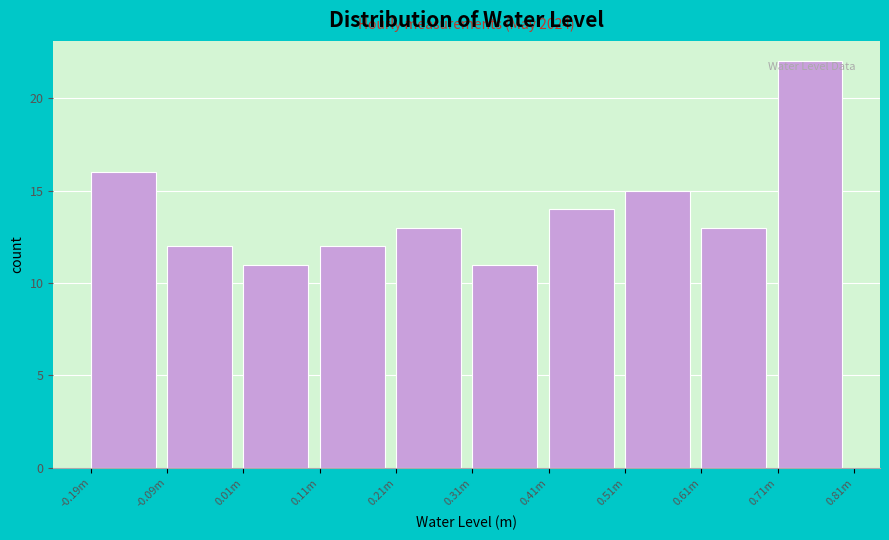

Reading left to right, extract all data points from this chart.

16	12	11	12	13	11	14	15	13	22